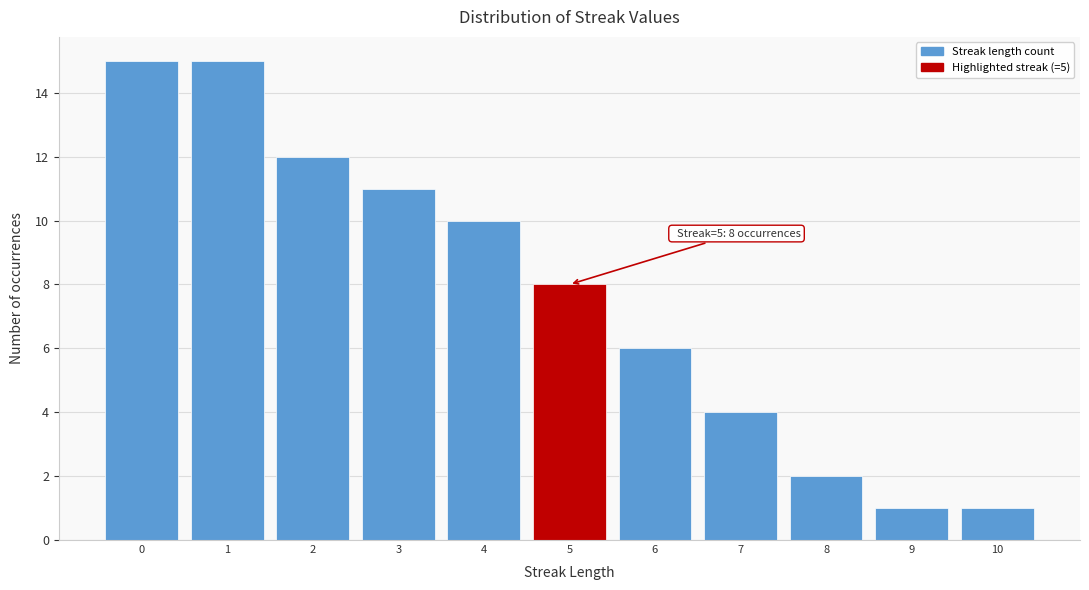

Reading left to right, what are all the values shown in this chart?

0=15	1=15	2=12	3=11	4=10	5=8	6=6	7=4	8=2	9=1	10=1